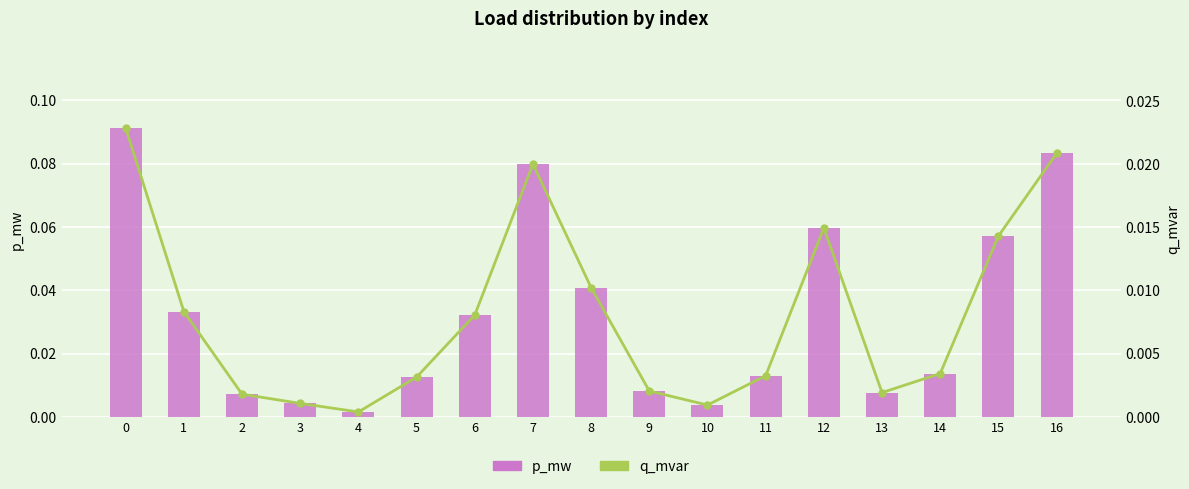

What is the highest value of the p_mw series?

0.1